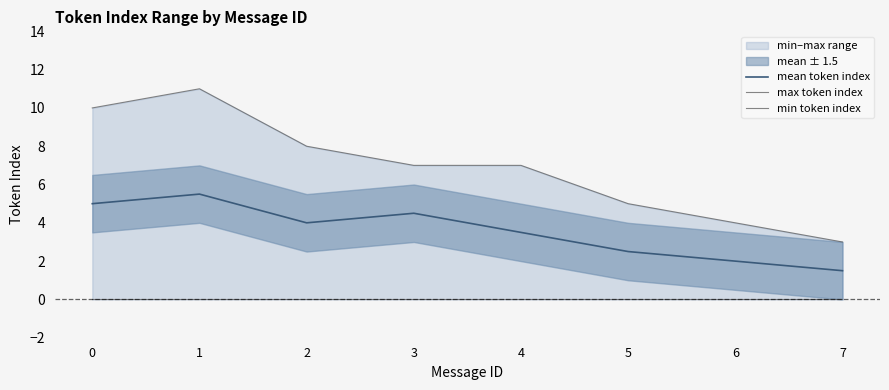

What is the average value of the mean token index series?

3.6